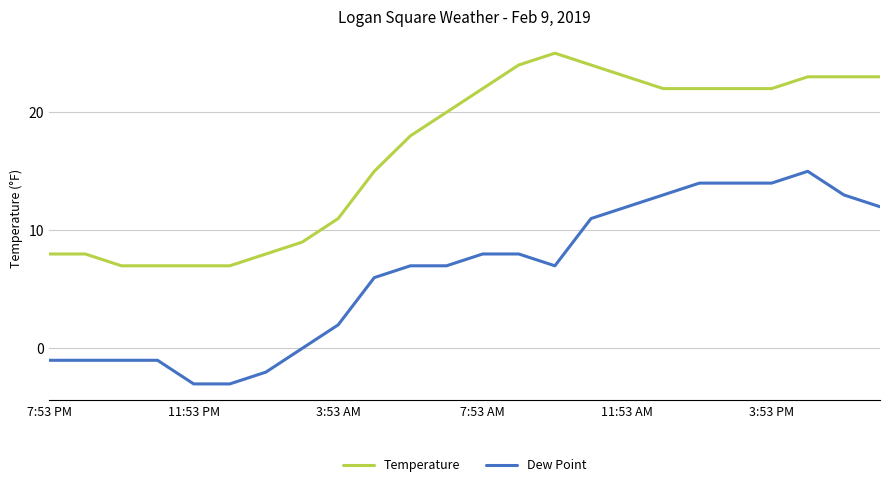

True or false: Temperature and Dew Point cross at least once.

False